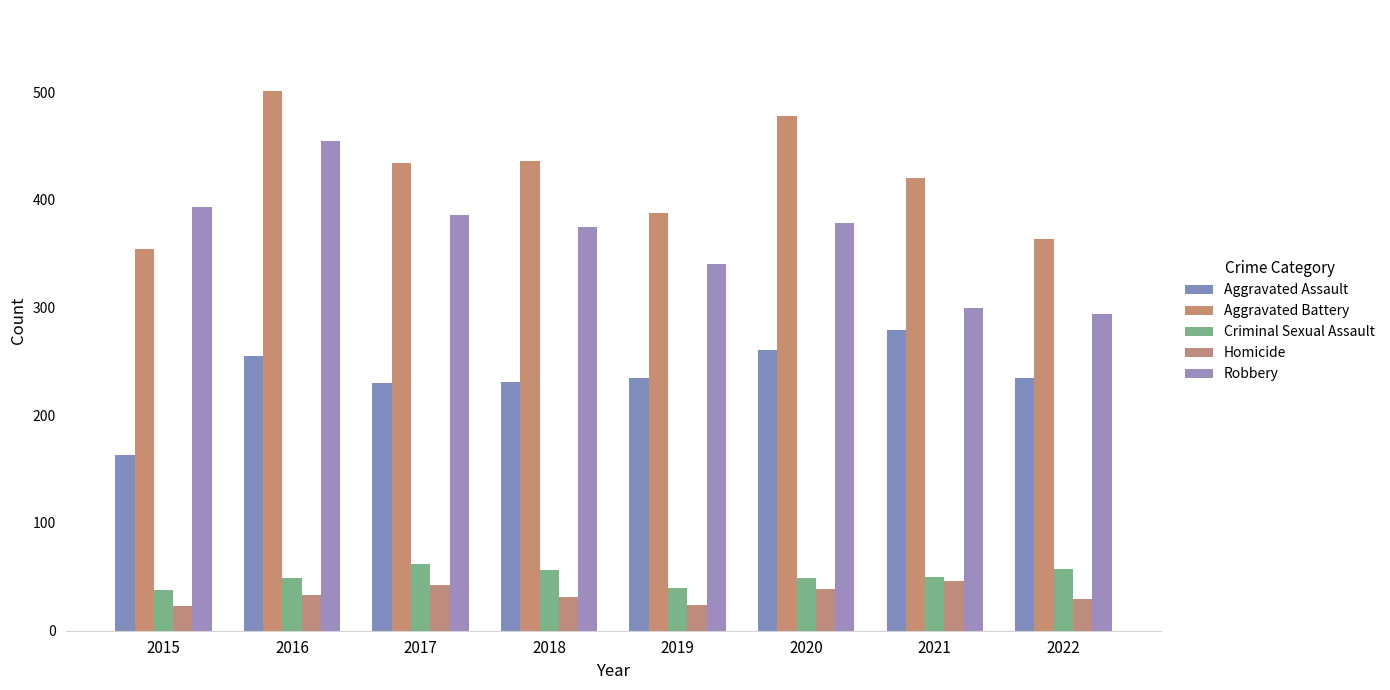

At which category is the sum across all series the highest?

2016